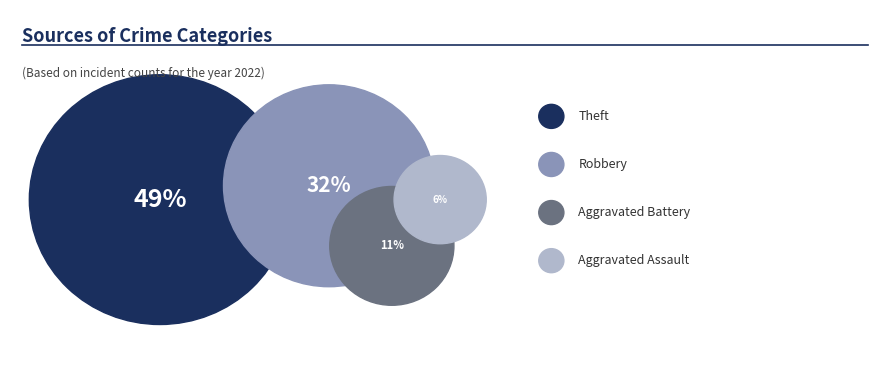

Does any single category account for the majority?

No